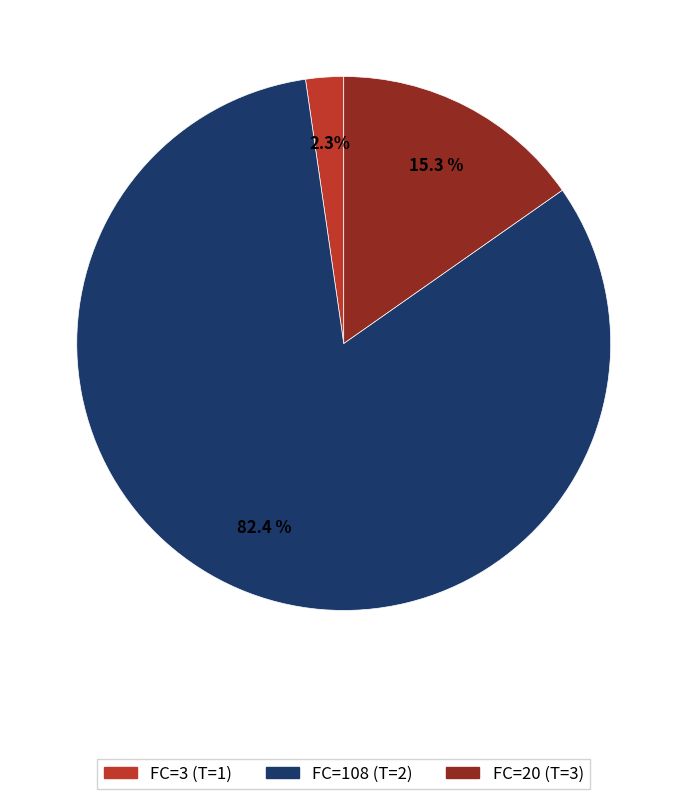

Is there a majority slice in this chart?

Yes